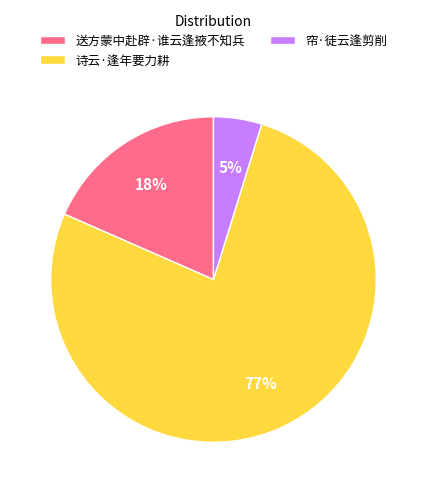

Is there any slice that represents more than half of the pie?

Yes